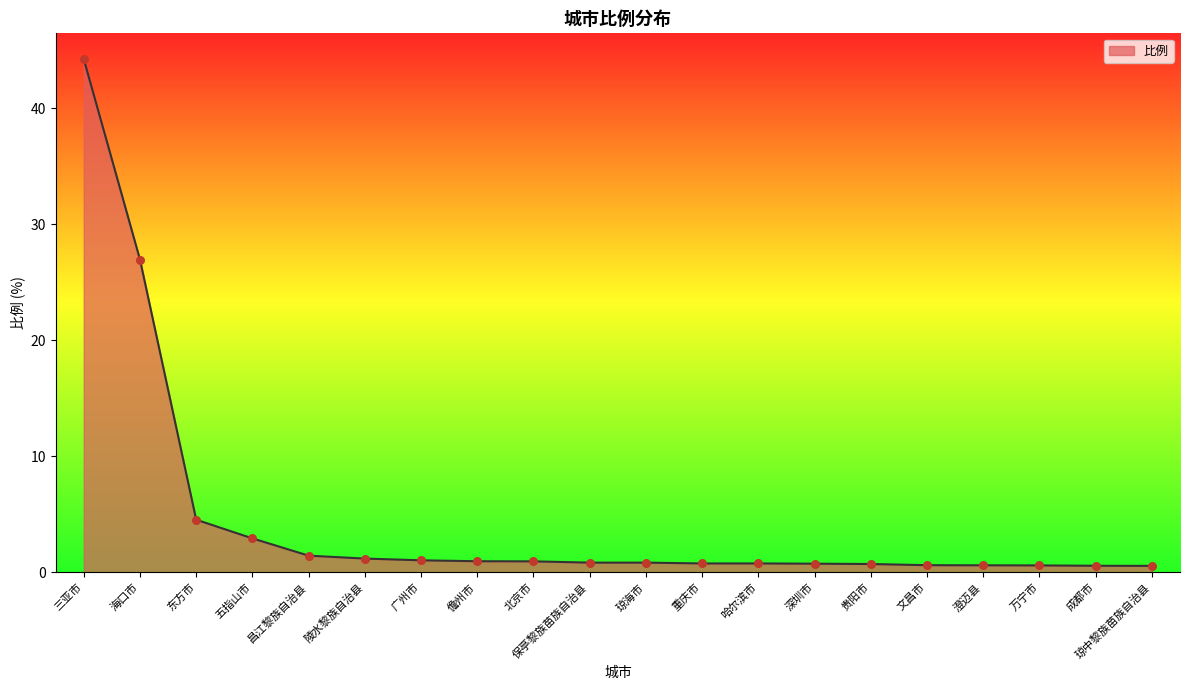

Between 陵水黎族自治县 and 成都市, which is larger?

陵水黎族自治县